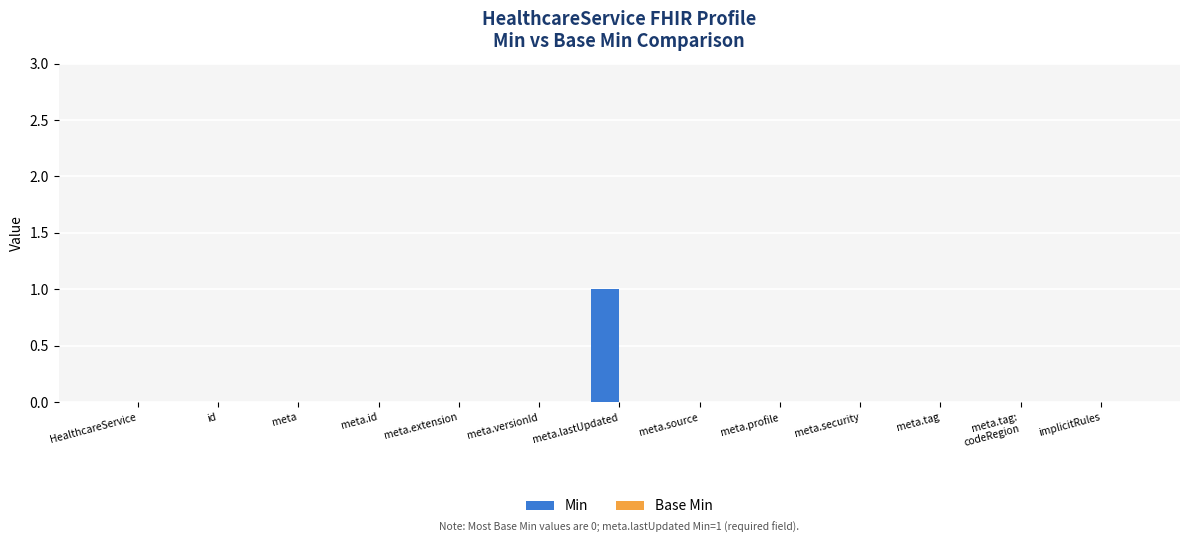

How many categories are shown in the chart?

13